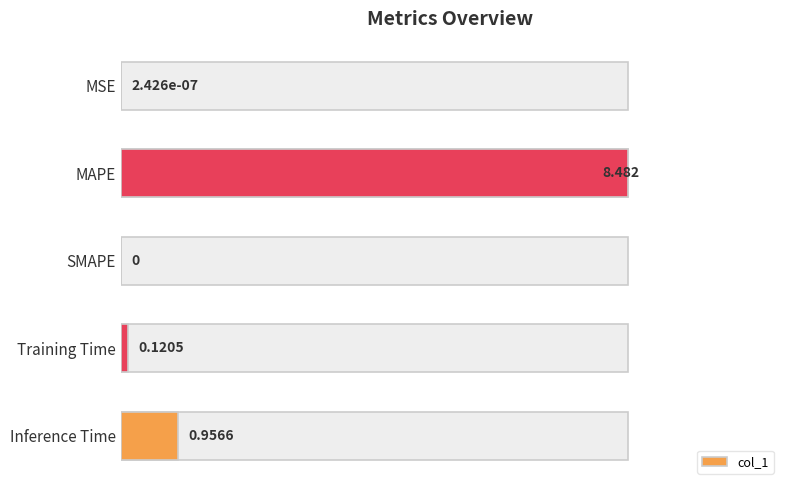

Which has a higher value, Training Time or MSE?

Training Time